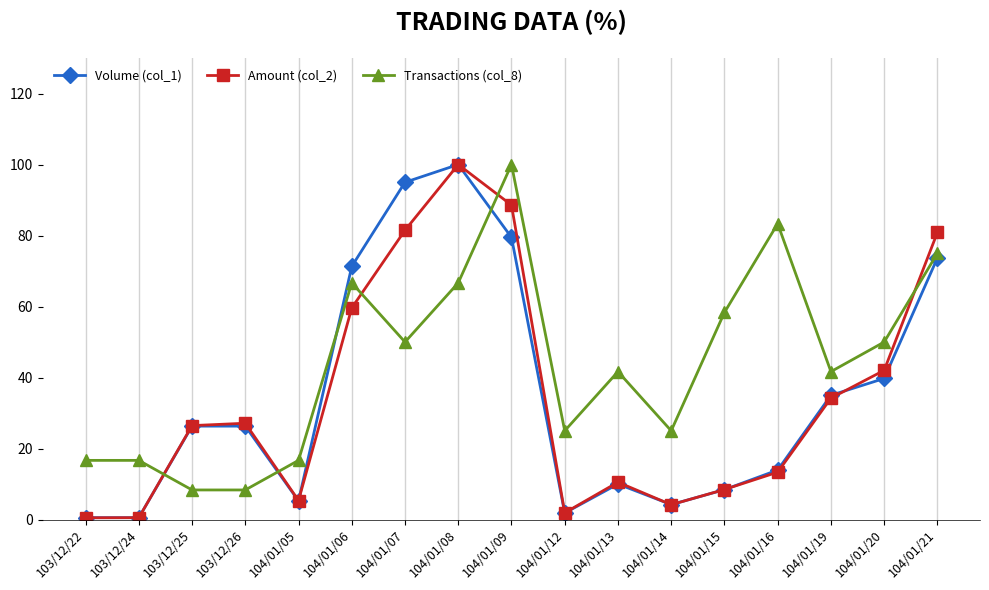

Reading right to left, what are all the values shown in this chart?

Volume (col_1): 104/01/21=73.7	104/01/20=39.7	104/01/19=35.0	104/01/16=13.9	104/01/15=8.4	104/01/14=4.2	104/01/13=10.0	104/01/12=1.8	104/01/09=79.5	104/01/08=100.0	104/01/07=95.0	104/01/06=71.3	104/01/05=5.3	103/12/26=26.3	103/12/25=26.3	103/12/24=0.5	103/12/22=0.5
Amount (col_2): 104/01/21=80.9	104/01/20=42.0	104/01/19=34.2	104/01/16=13.3	104/01/15=8.5	104/01/14=4.2	104/01/13=10.5	104/01/12=1.9	104/01/09=88.6	104/01/08=100.0	104/01/07=81.5	104/01/06=59.6	104/01/05=5.4	103/12/26=27.1	103/12/25=26.5	103/12/24=0.5	103/12/22=0.5
Transactions (col_8): 104/01/21=75.0	104/01/20=50.0	104/01/19=41.7	104/01/16=83.3	104/01/15=58.3	104/01/14=25.0	104/01/13=41.7	104/01/12=25.0	104/01/09=100.0	104/01/08=66.7	104/01/07=50.0	104/01/06=66.7	104/01/05=16.7	103/12/26=8.3	103/12/25=8.3	103/12/24=16.7	103/12/22=16.7